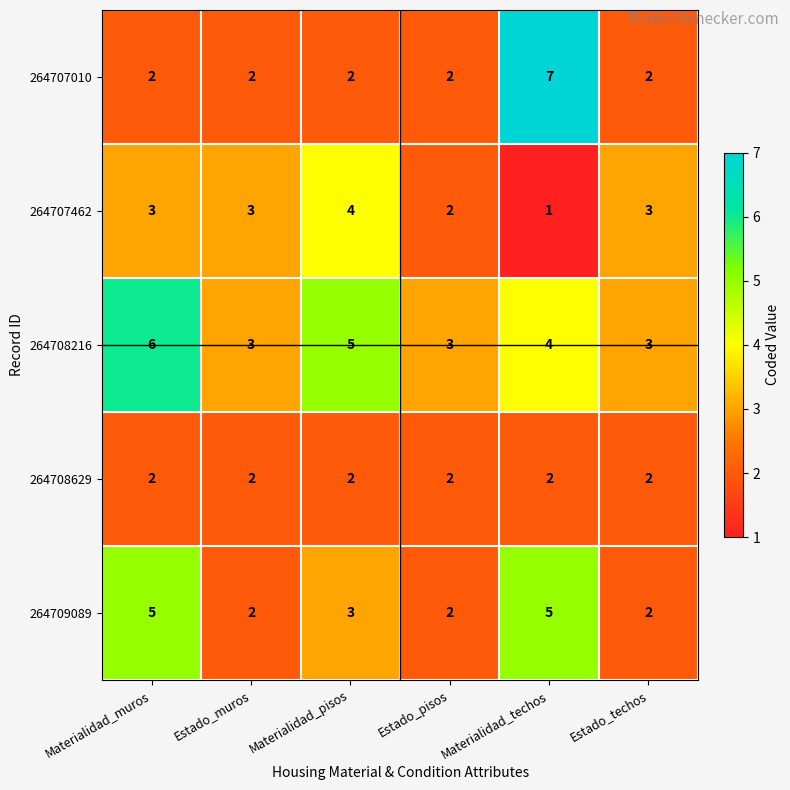

What is the spread (max minus min) of values at Estado_techos?

1